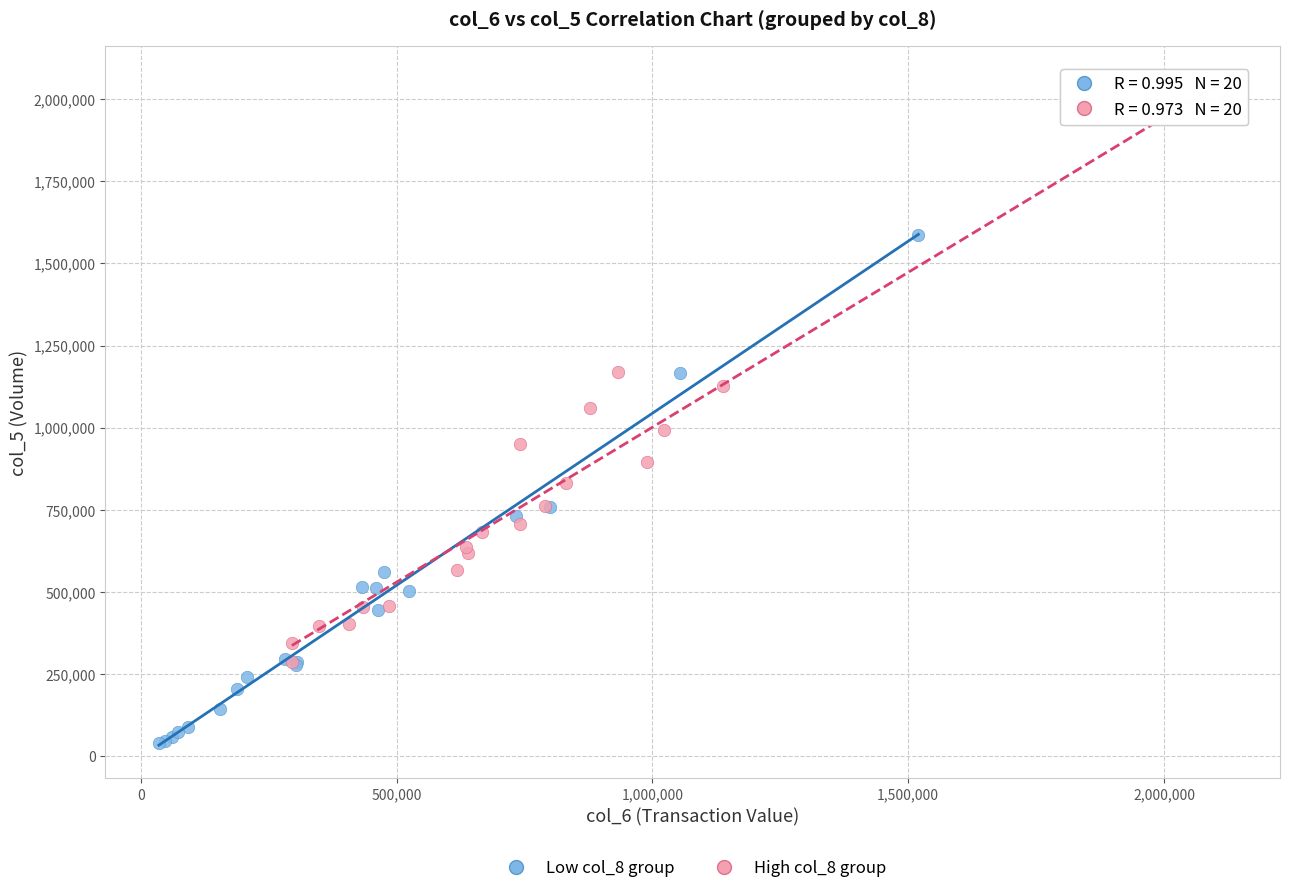

Which series contains the highest Y value?

High col_8 group